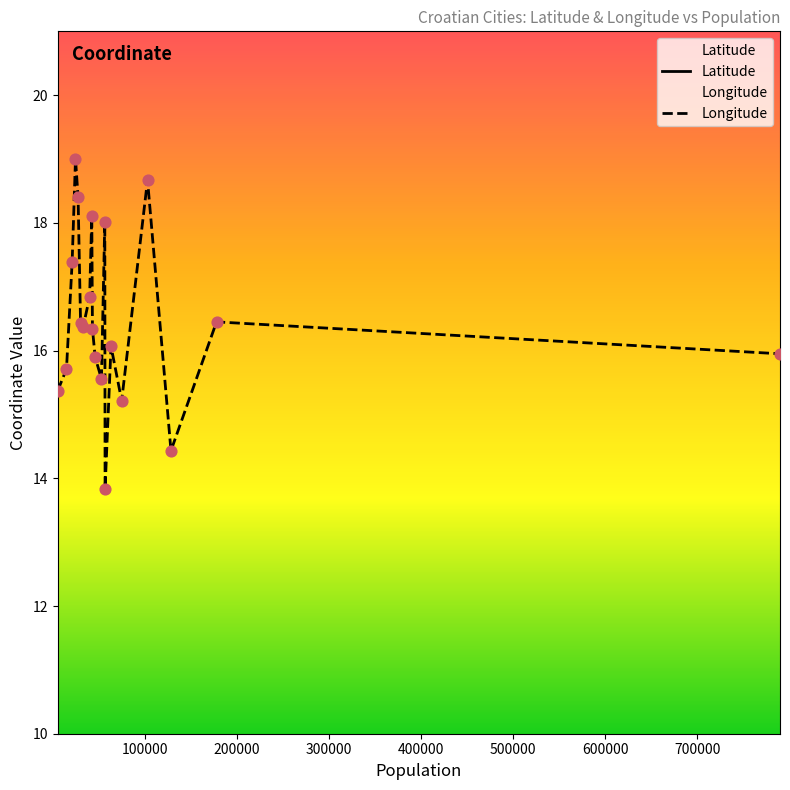

Which series contains the highest Y value?

Latitude